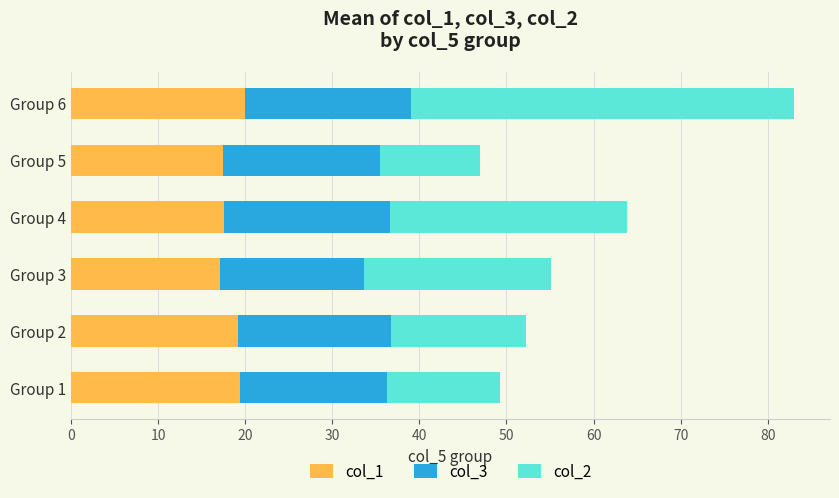

Is it true that col_1 equals 17.5 at Group 5?

True